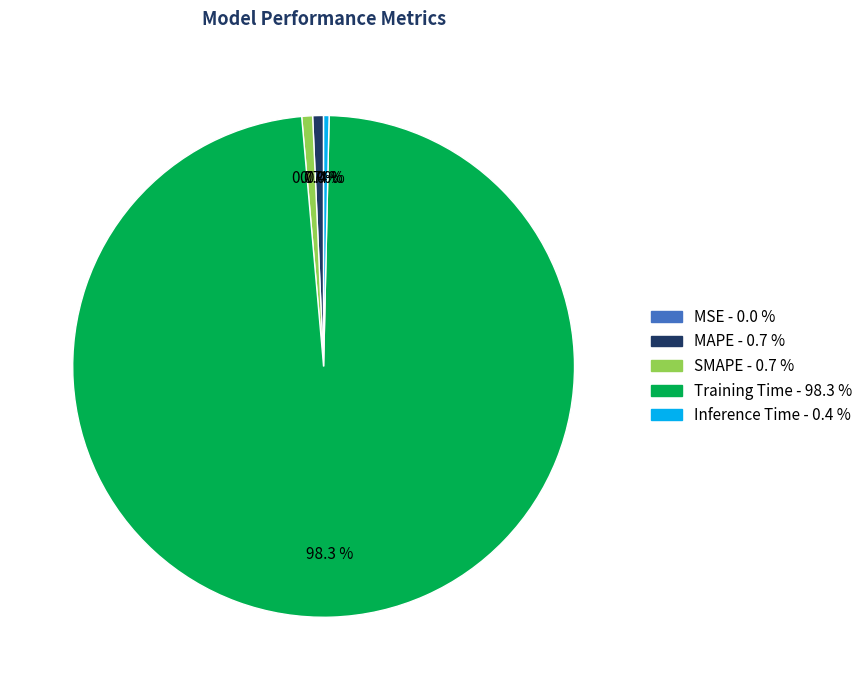

Is it true that MAPE is 9% of the pie?

False